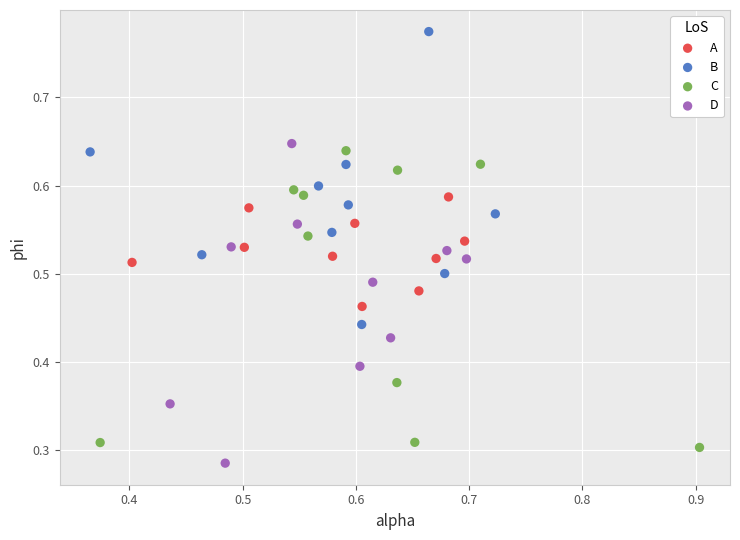

Which series reaches the maximum Y coordinate?

B